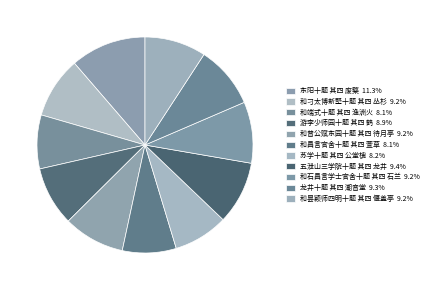

Rank the categories by value from lowest to highest.

和昌言官舍十题 其四 萱草, 和端式十题 其四 渔洲火, 苏学十题 其四 公堂槐, 游李少师园十题 其四 鹤, 和刁太博新墅十题 其四 丛杉, 和石昌言学士官舍十题 其四 石兰, 和昙颖师四明十题 其四 偃盖亭, 和普公赋东园十题 其四 待月亭, 龙井十题 其四 潮音堂, 五泄山三学院十题 其四 龙井, 东阳十题 其四 废檠